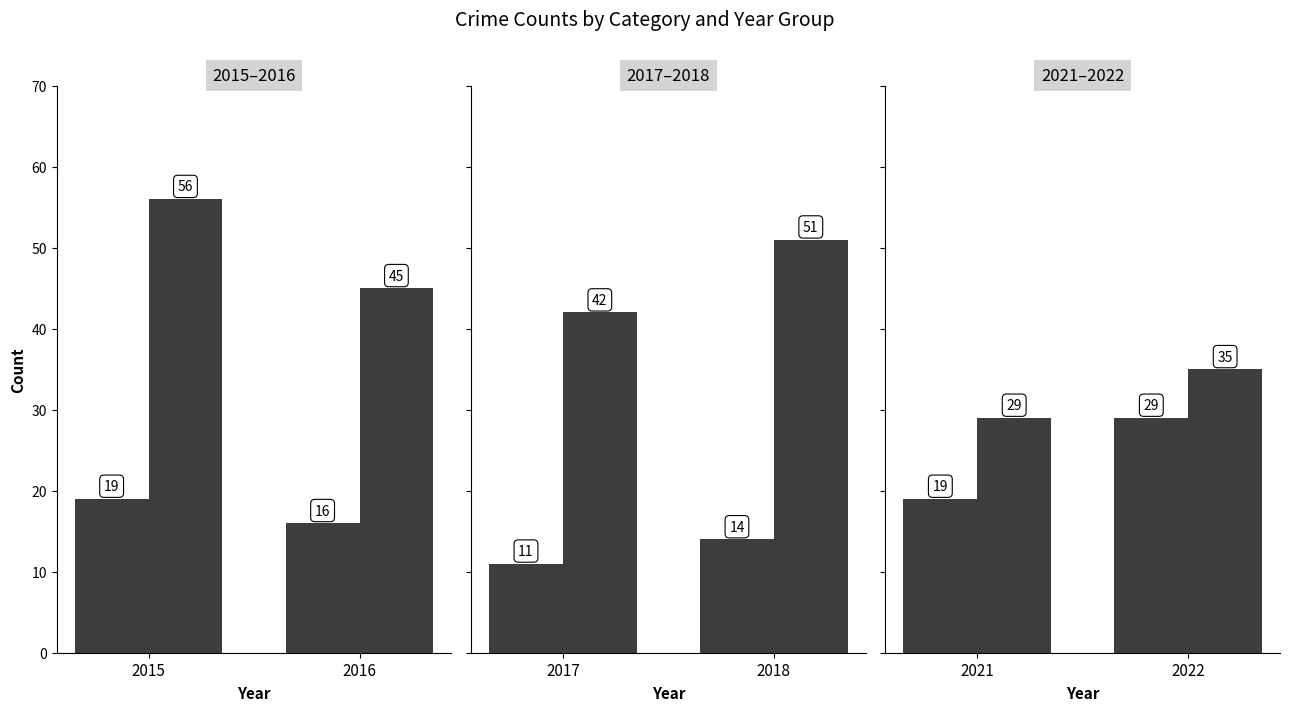

What is the approximate value of Robbery at 2021, to the nearest 10?

20